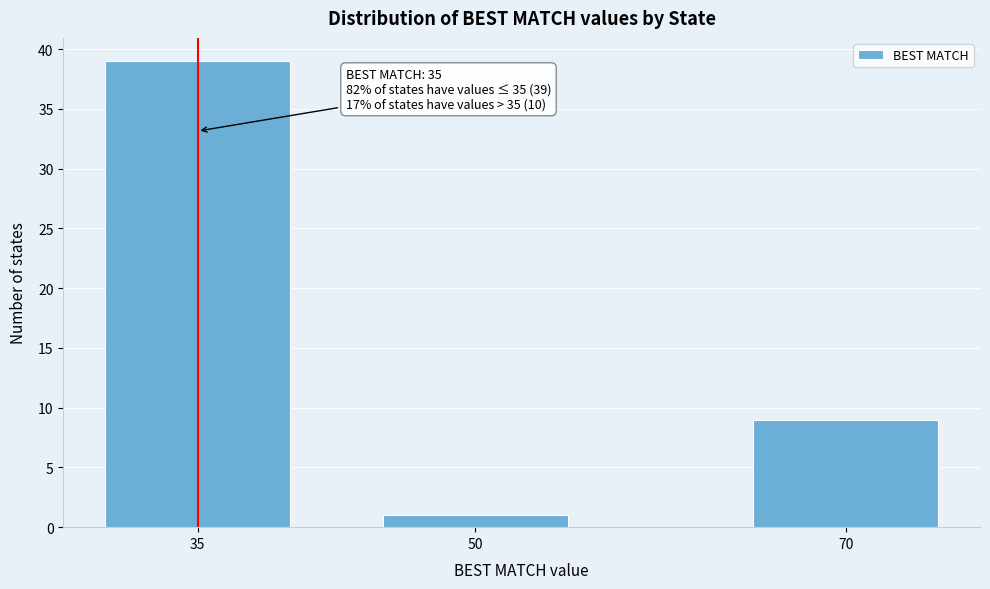

Reading right to left, what are all the values shown in this chart?

9	1	39